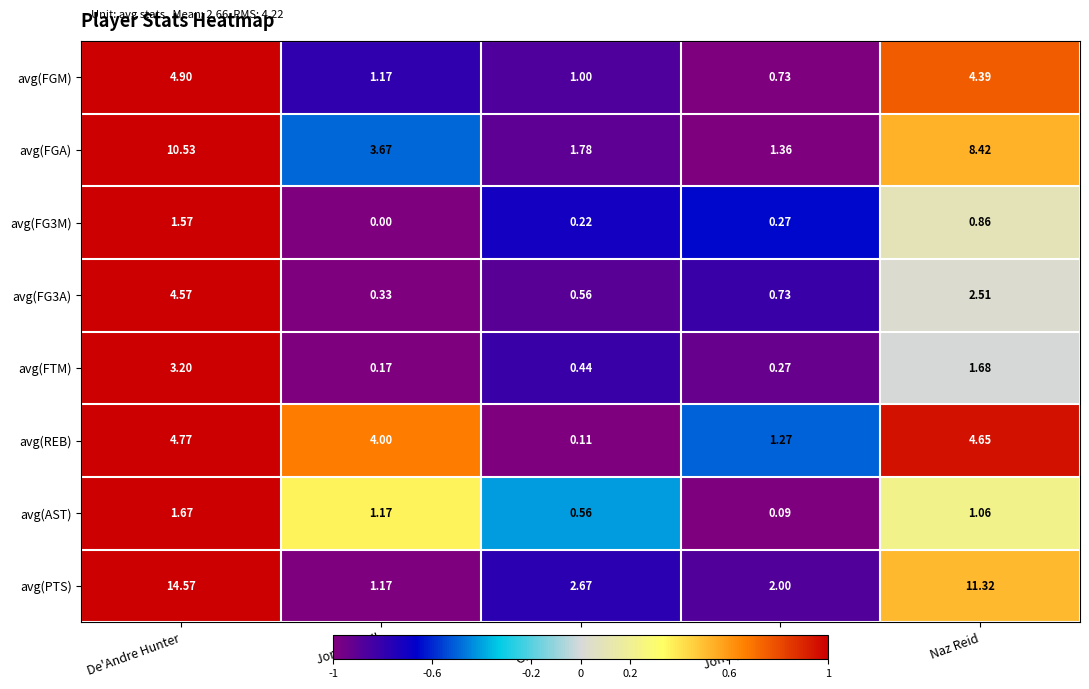

At which category is the sum across all series the highest?

De'Andre Hunter